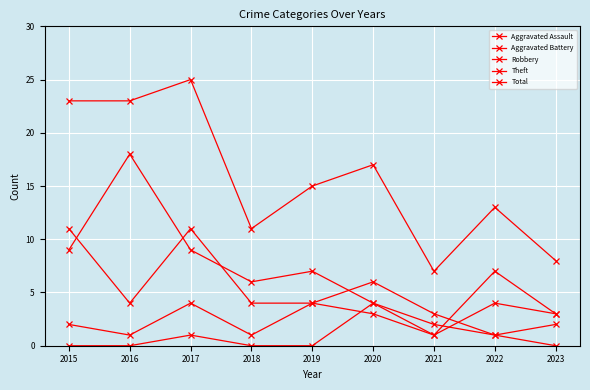

What is the value of the Aggravated Battery point at the 8th from the left?

4